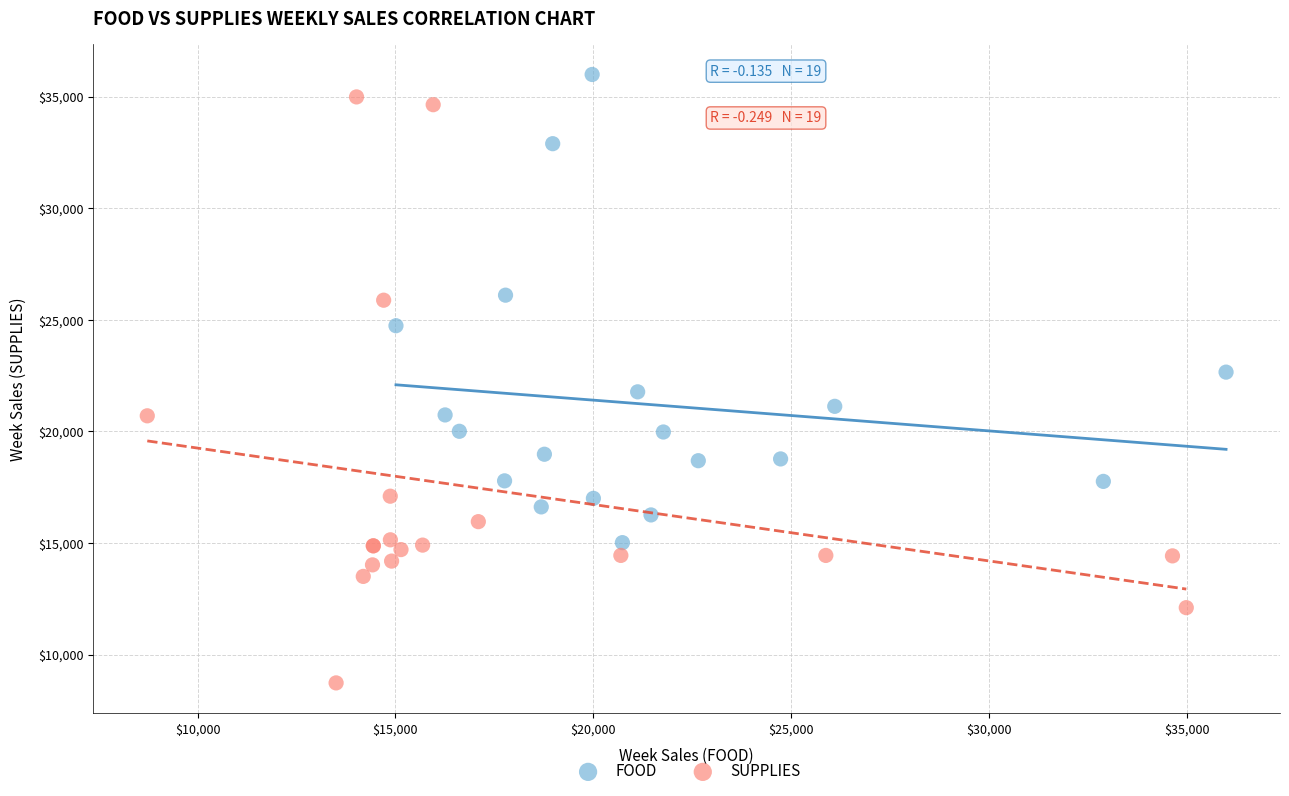

Which series reaches the maximum Y coordinate?

FOOD